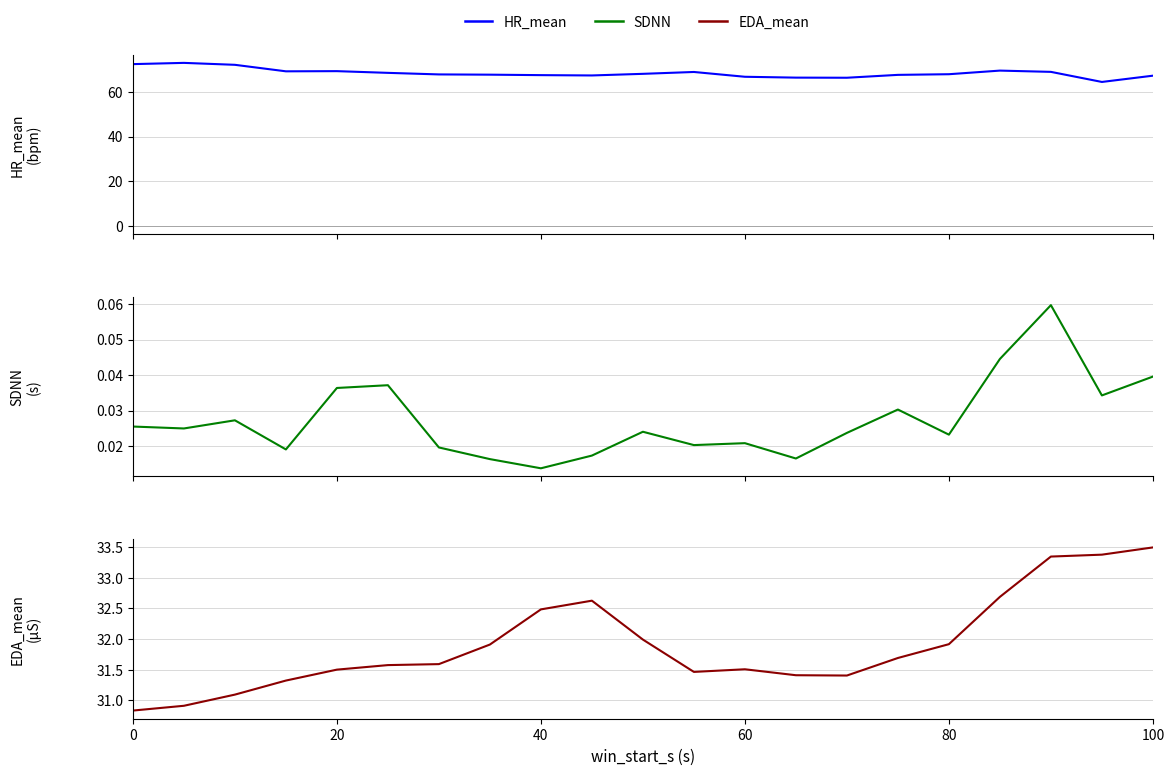

What is the minimum value for EDA_mean?

30.8